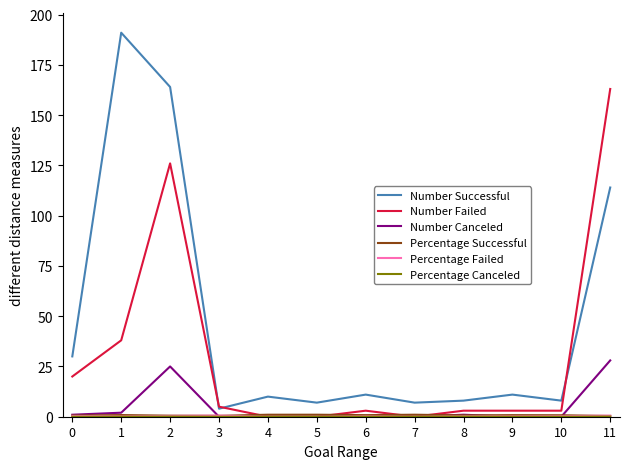

What is the difference between the maximum and second lowest values in the Number Failed series?

163.0